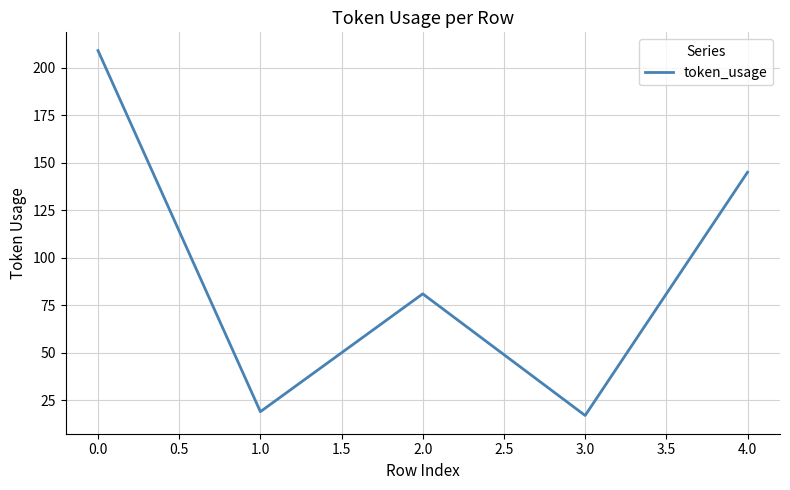

Rank the categories by value from lowest to highest.

3.0, 1.0, 2.0, 4.0, 0.0